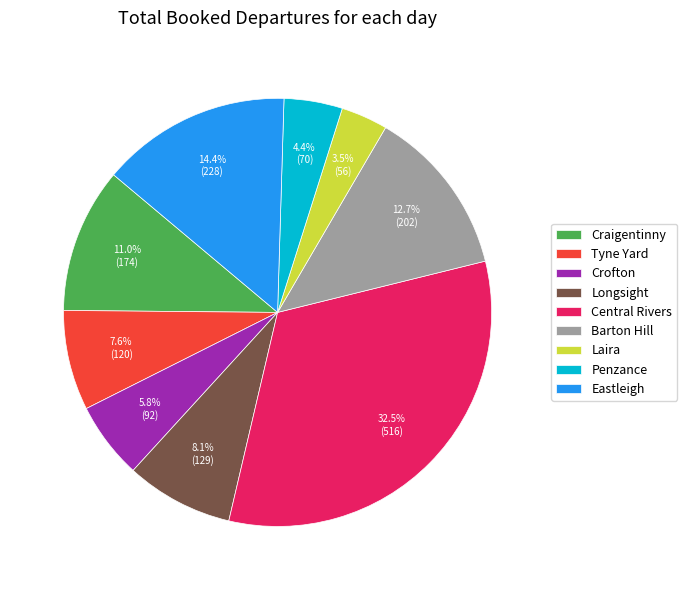

Which slice is the smallest?

Laira